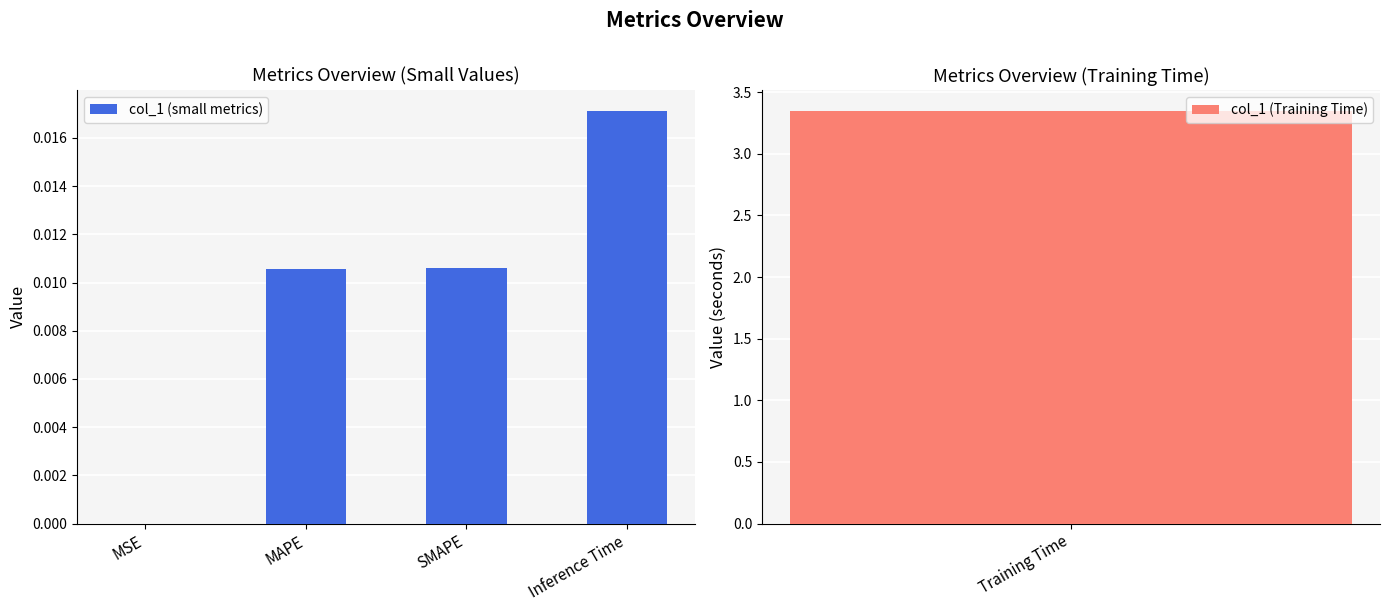

Are the bars horizontal?

No